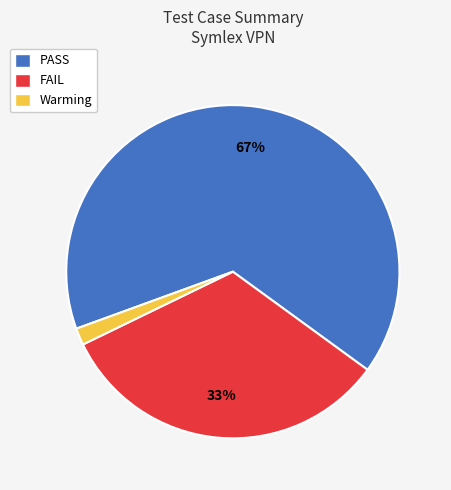

Is it true that Warming is 1% of the pie?

False